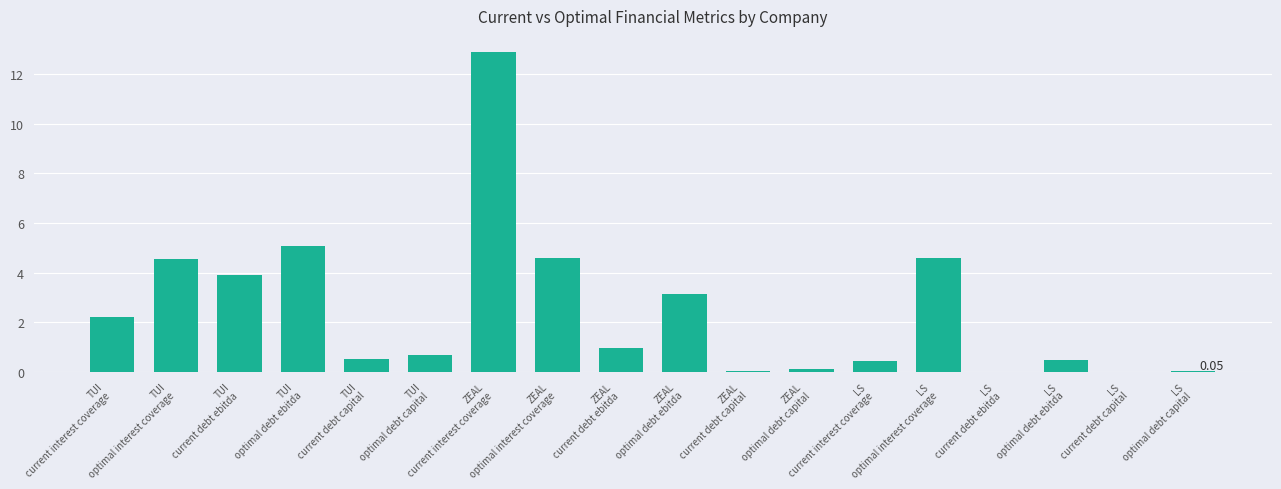

What is the sum of all values?

44.3